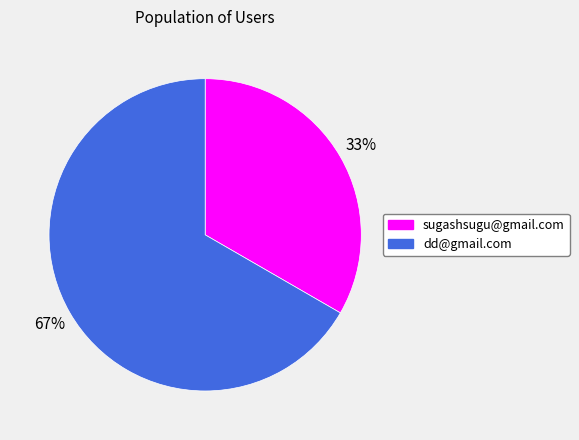

To the nearest percent, what is the combined percentage of sugashsugu@gmail.com and dd@gmail.com?

100%